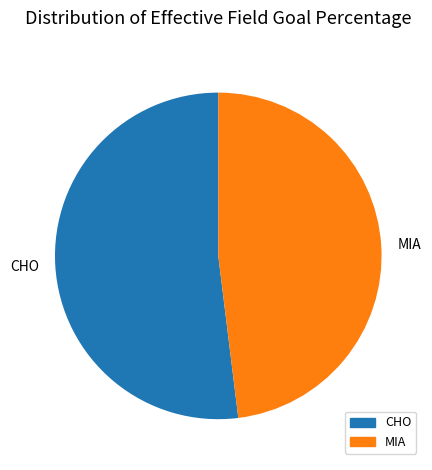

True or false: CHO accounts for 52% of the total.

True